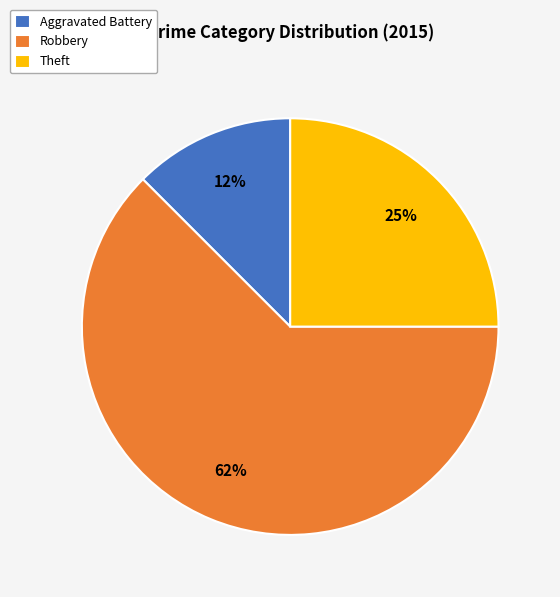

What is the ratio of the value at Aggravated Battery to the value at Theft?

0.5